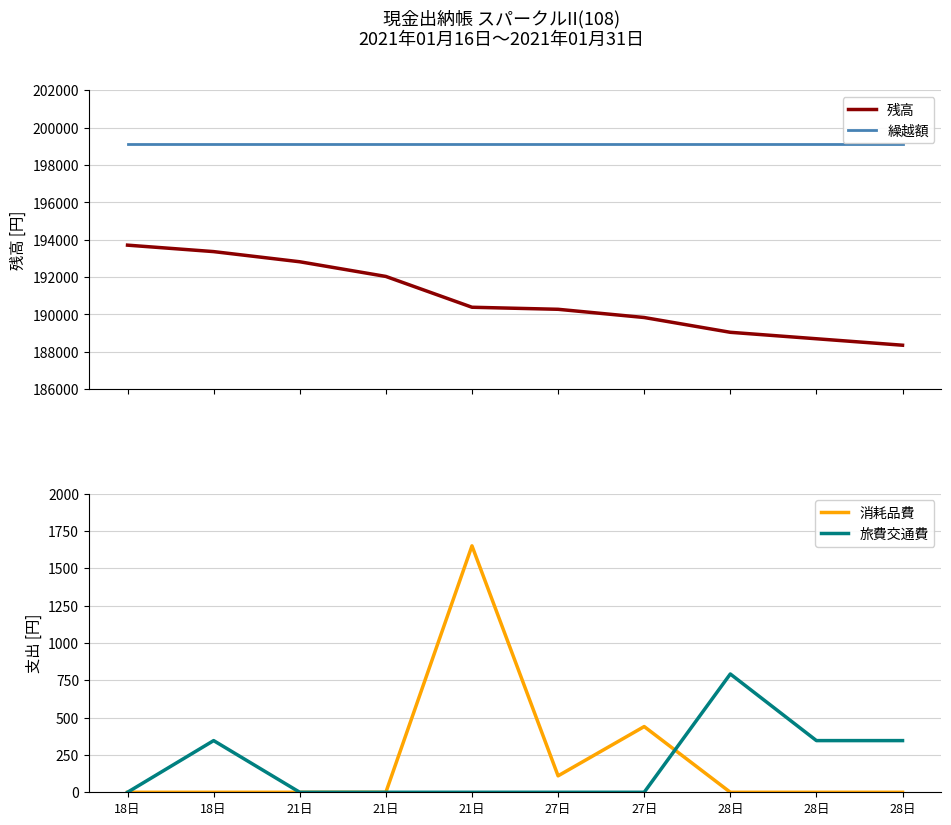

How many series are shown in this chart?

4